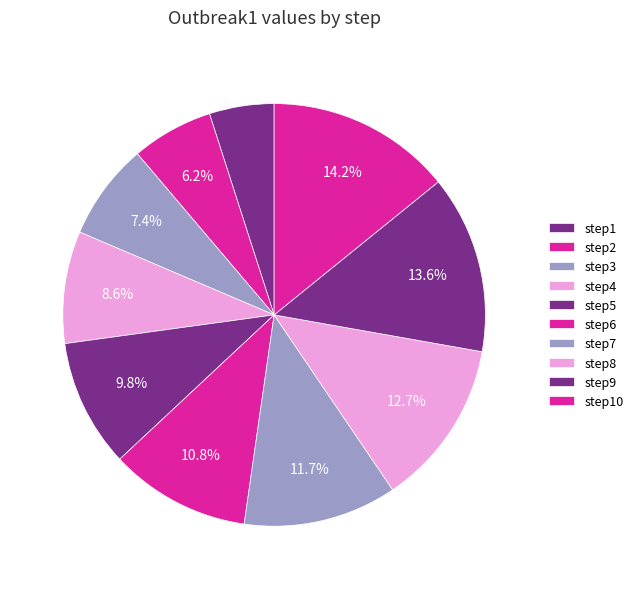

Does step10 account for over 50% of the chart?

No